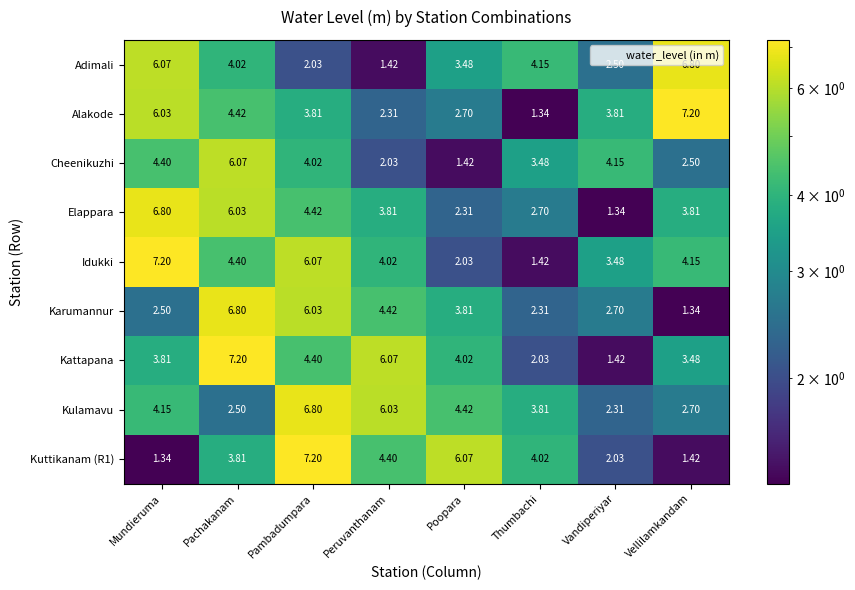

What is the maximum value shown in the chart?

7.2